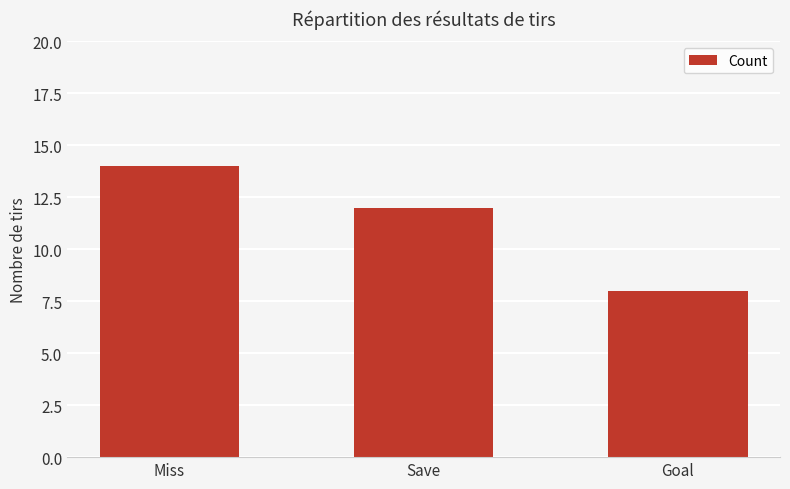

What is the sum of all values?

34